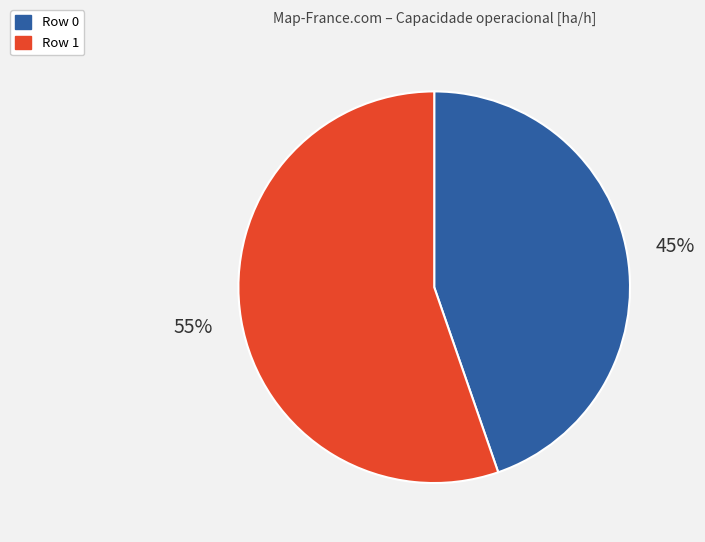

Which slice is the smallest?

Row 0